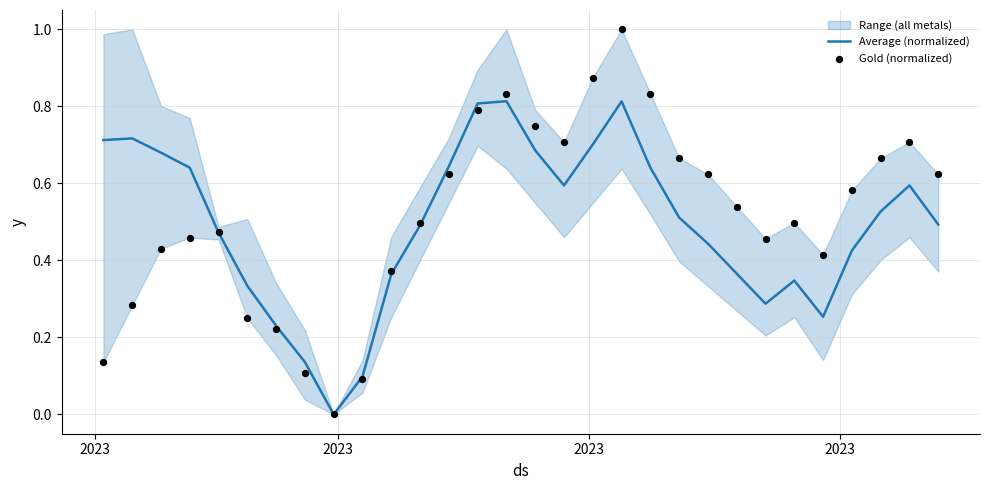

Which series contains the lowest Y value?

Average (normalized)